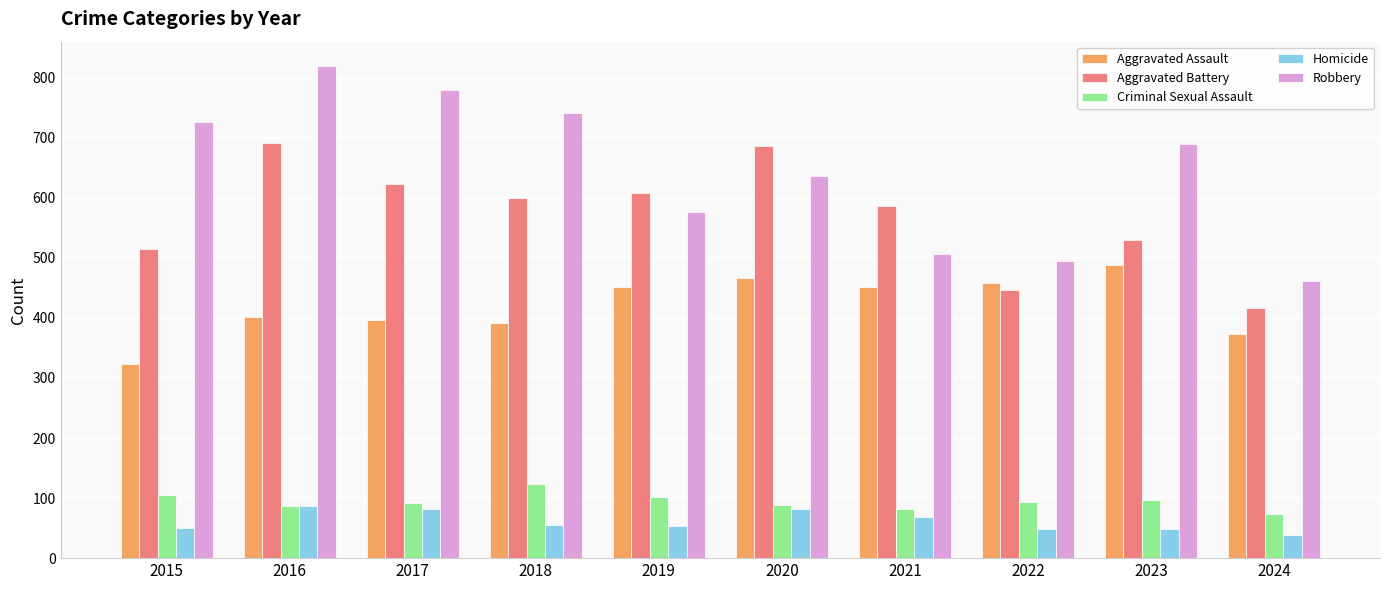

Rank the series by their maximum value, from highest to lowest.

Robbery, Aggravated Battery, Aggravated Assault, Criminal Sexual Assault, Homicide